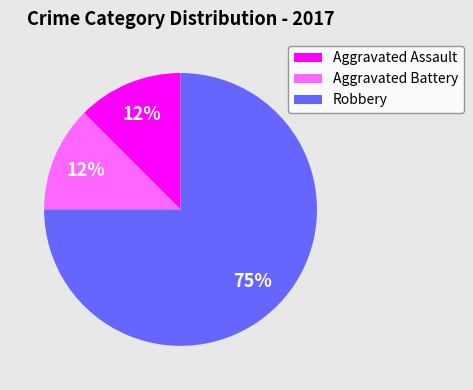

Between Robbery and Aggravated Battery, which is larger?

Robbery